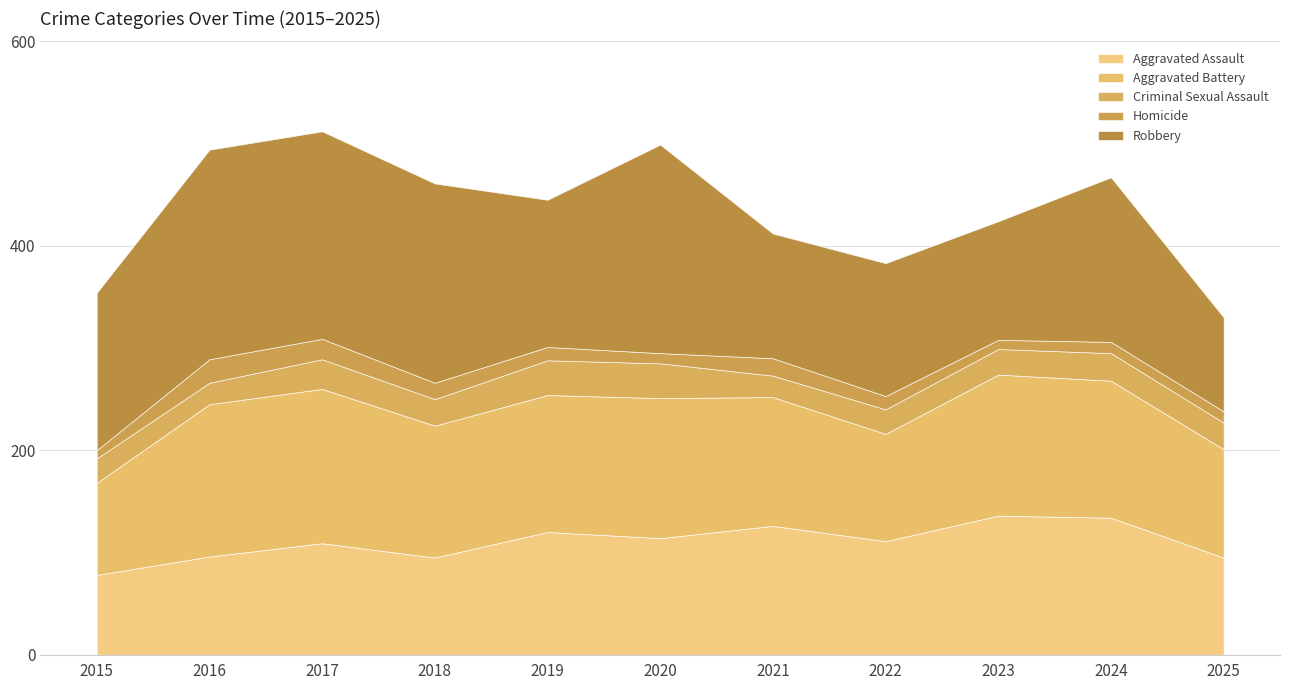

What is the value of the Aggravated Assault point at the 5th from the left?

120